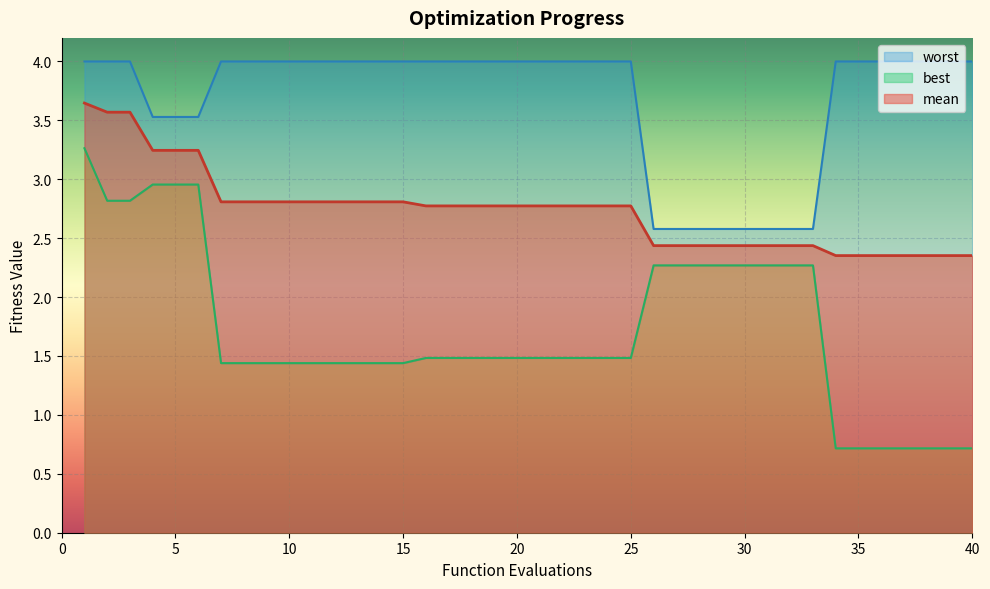

True or false: mean and worst intersect in this chart.

False